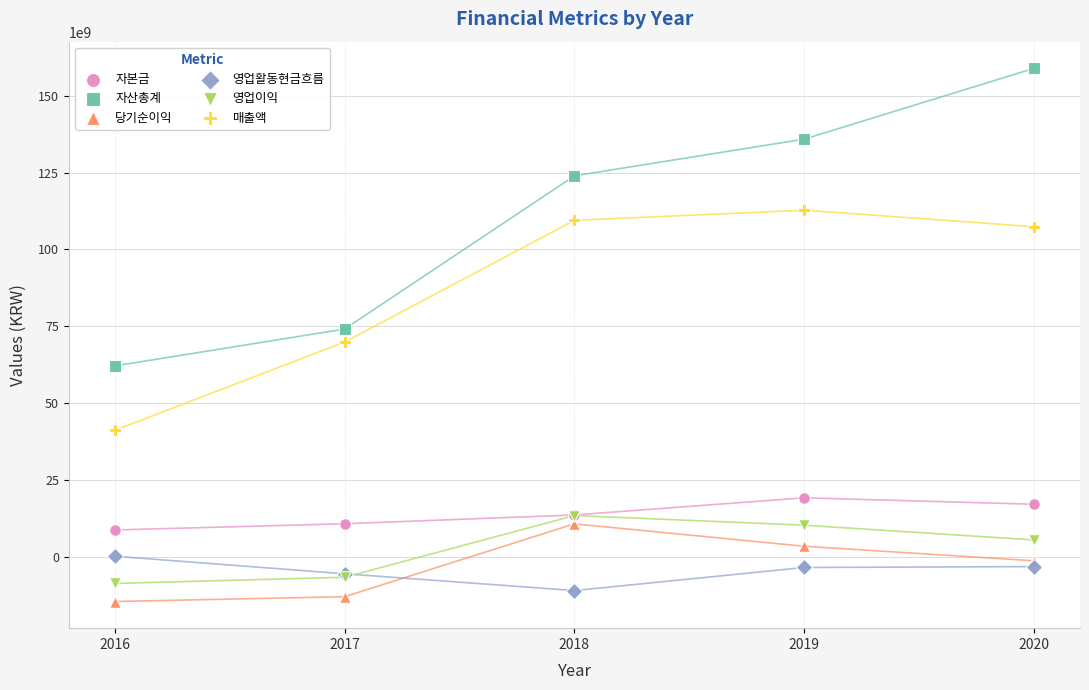

In the 매출액 series, what Y value is closest to 76949032383?

69859691273